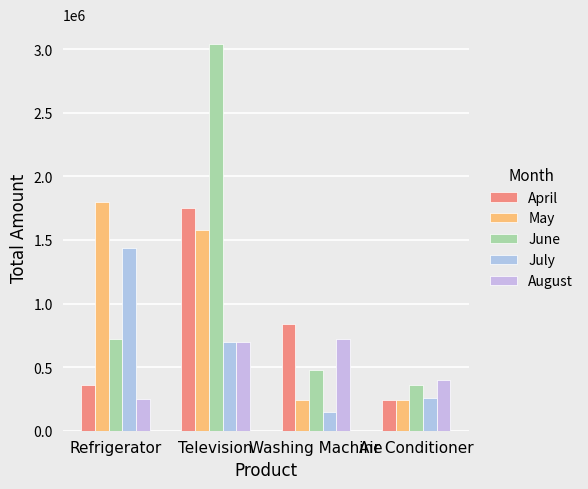

Are the bars grouped side by side (vs. stacked)?

Yes